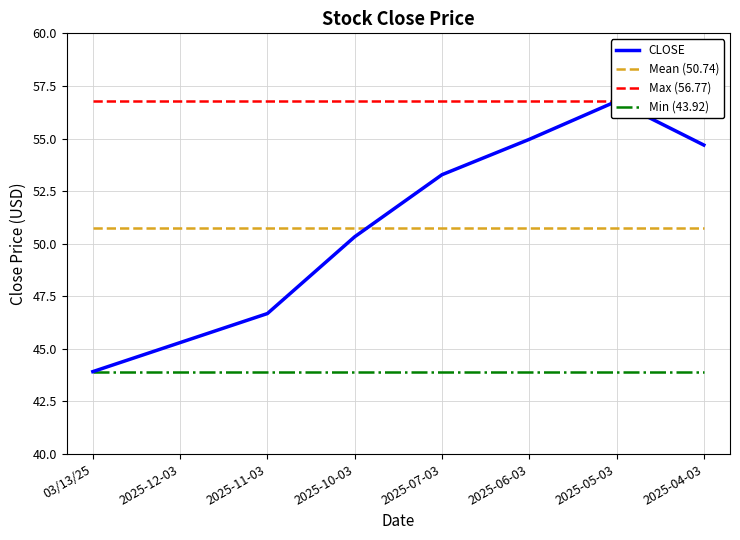

What is the maximum value for Max (56.77)?

56.8